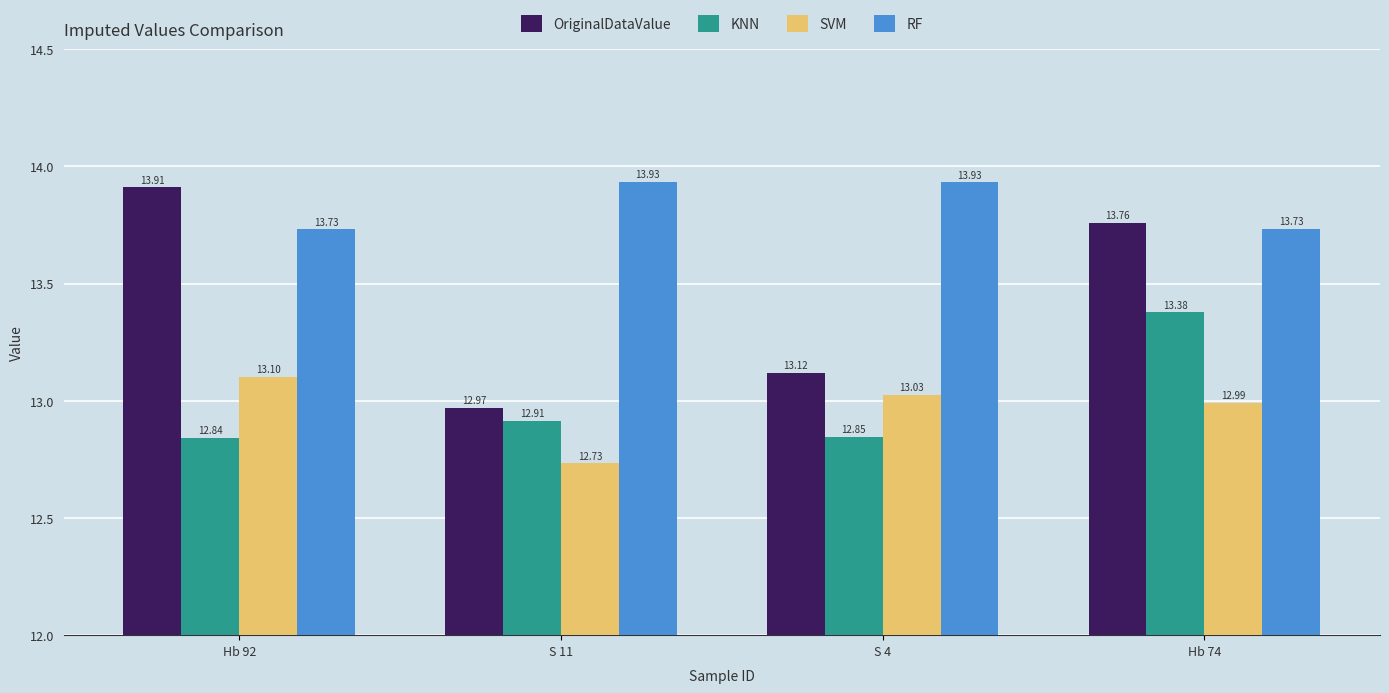

Where is OriginalDataValue nearest to the value 13?

S 11